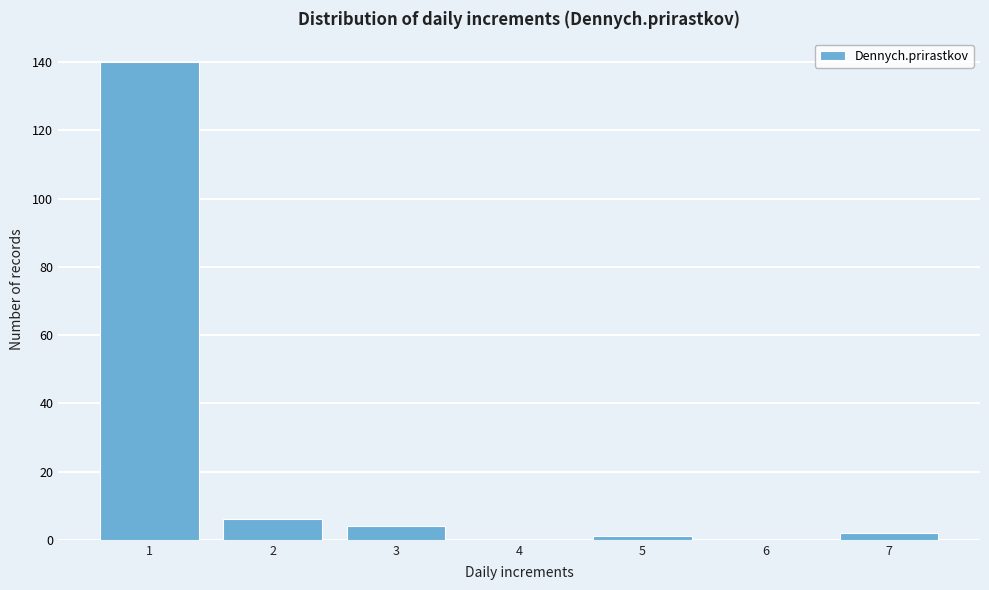

Reading right to left, list all the values displayed in this chart.

7=2	6=0	5=1	4=0	3=4	2=6	1=140